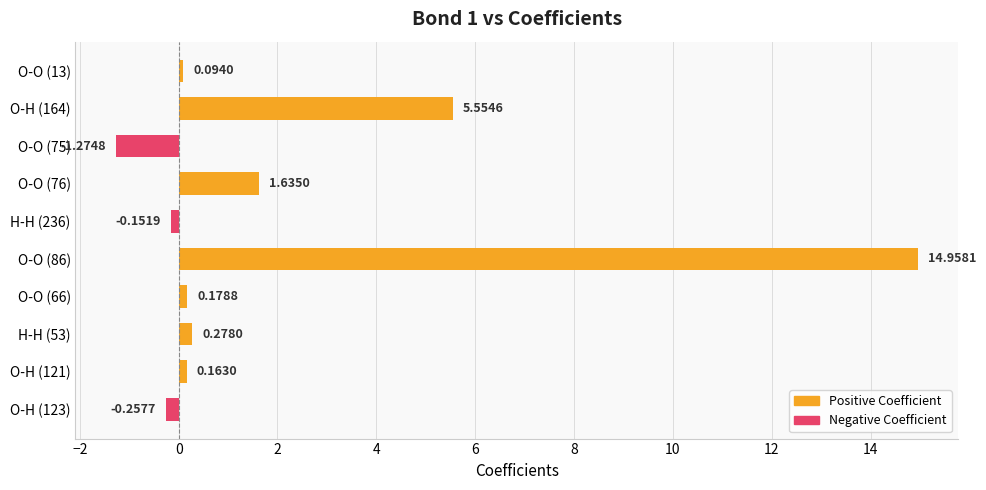

Between O-H (121) and O-H (123), which is larger?

O-H (121)